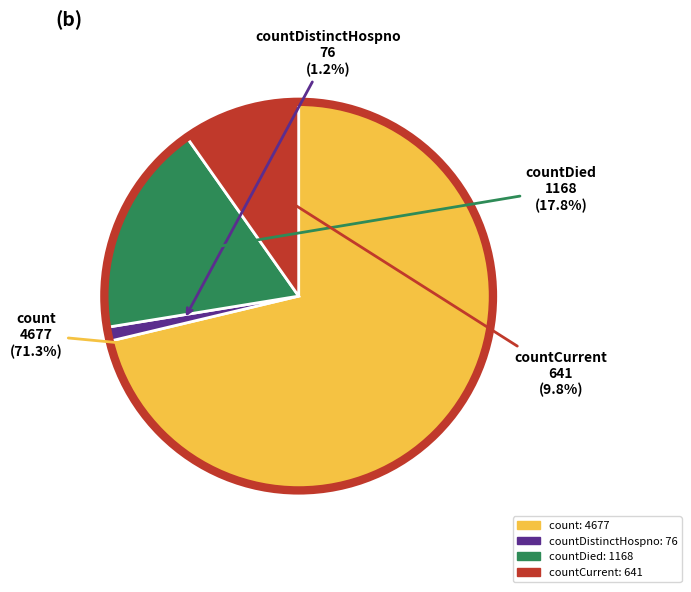

Is there a majority slice in this chart?

Yes